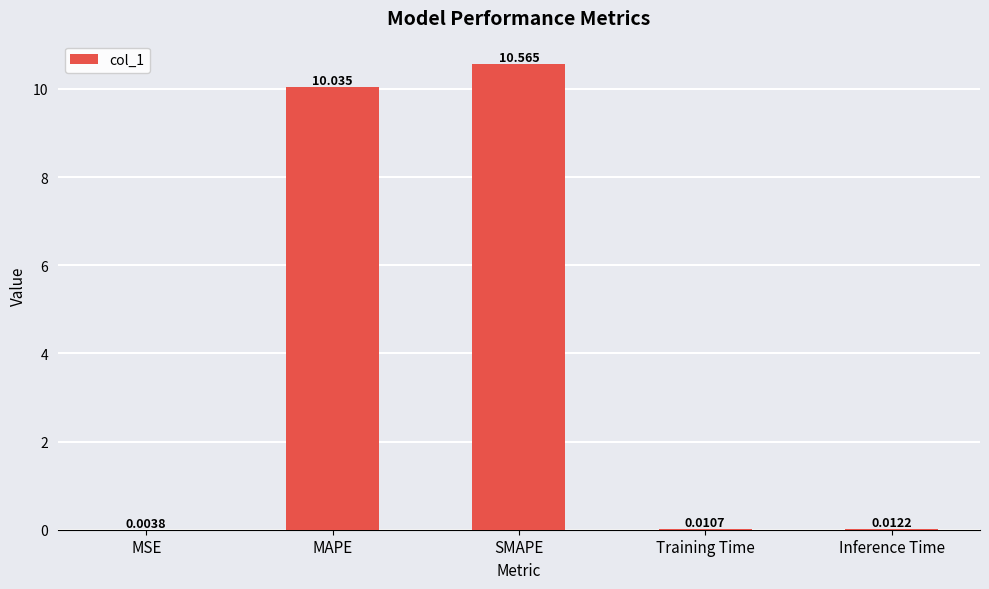

Between MAPE and SMAPE, which is larger?

SMAPE